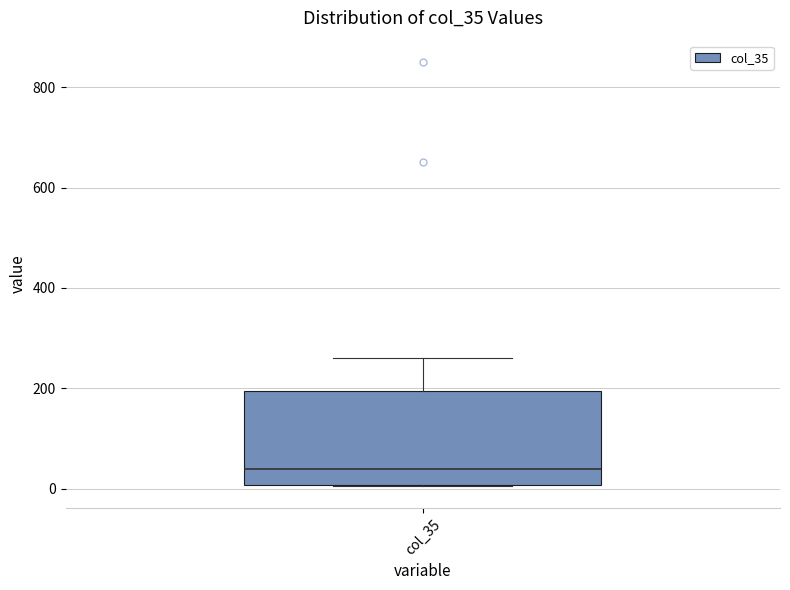

Where is the lower edge of the box for col_35 on the y-axis? The values are not printed on the chart, so give them approximately, as read against the axis.

0